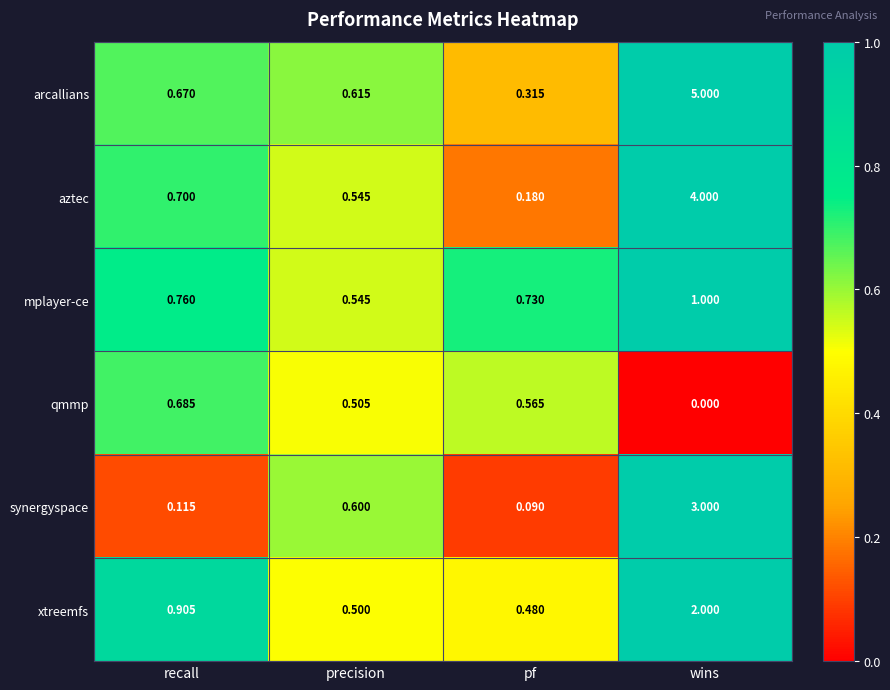

Which category has the lowest value in the qmmp series?

wins